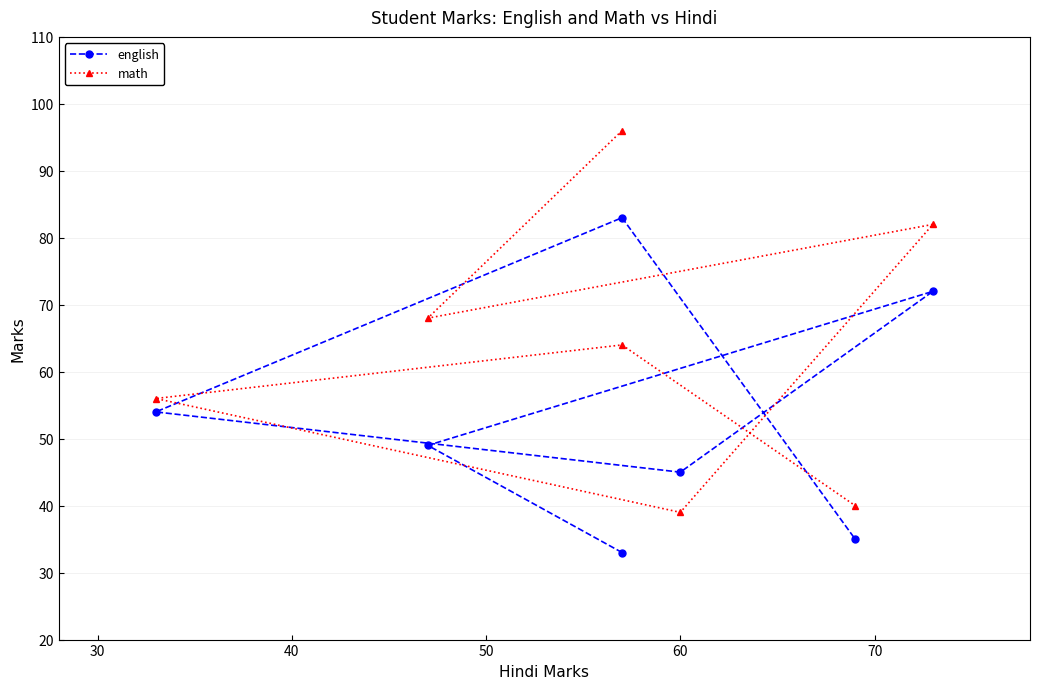

Reading left to right, transcribe all the data shown in this chart.

english: 33	49	72	45	54	83	35
math: 96	68	82	39	56	64	40